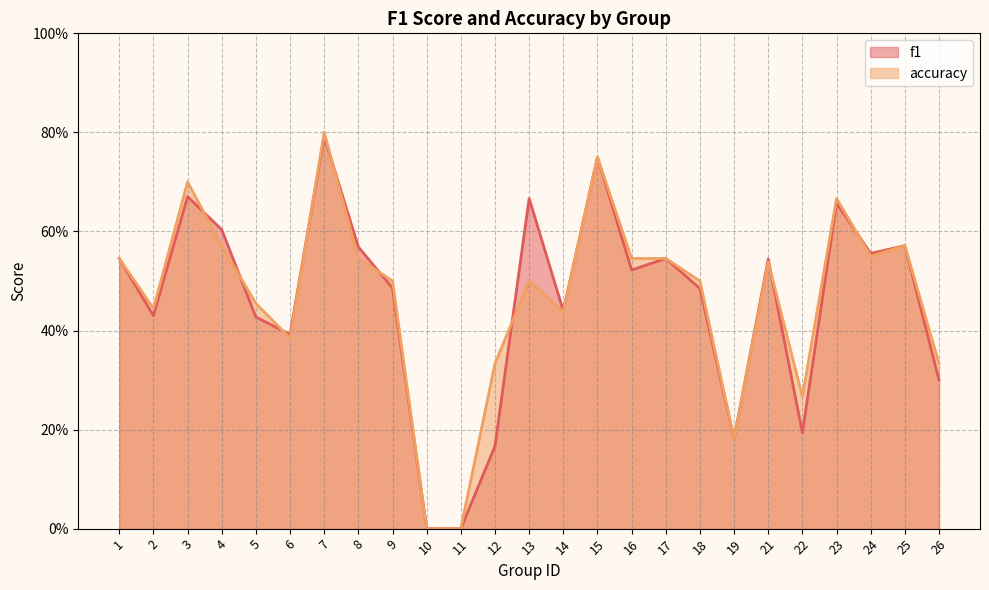

The f1 series shows 0.9 at 23. True or false?

False